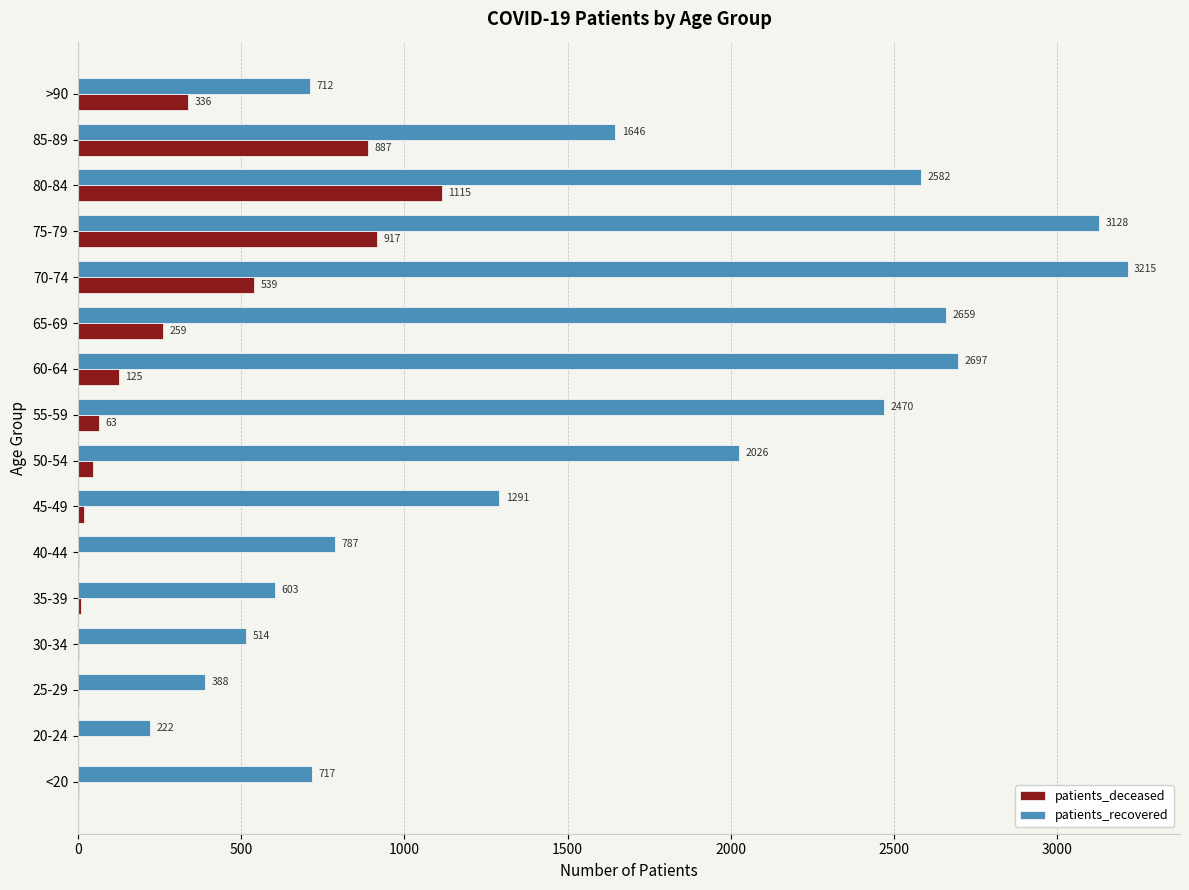

The patients_recovered series shows 1291 at 45-49. True or false?

True